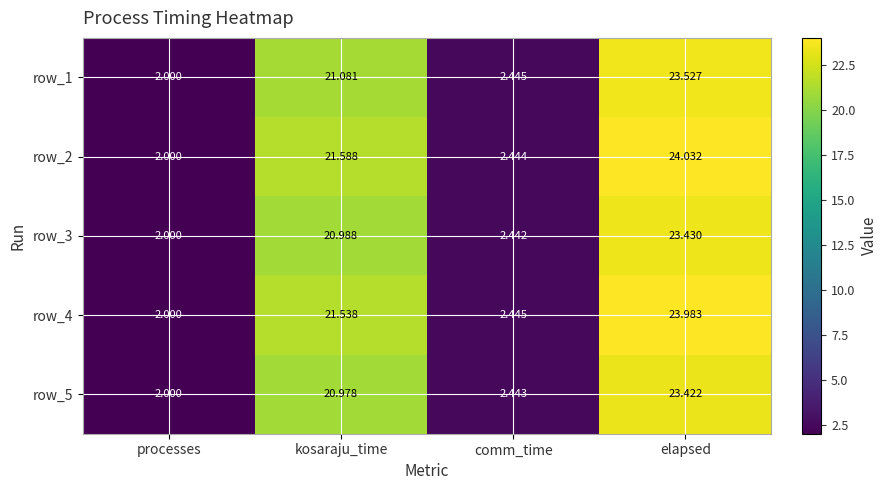

Which label corresponds to the smallest value in the chart?

processes